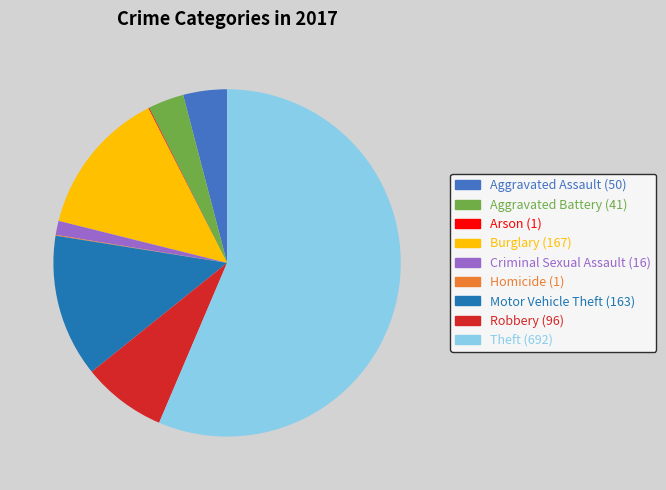

What is the ratio of the value at Burglary to the value at Aggravated Battery?

4.1